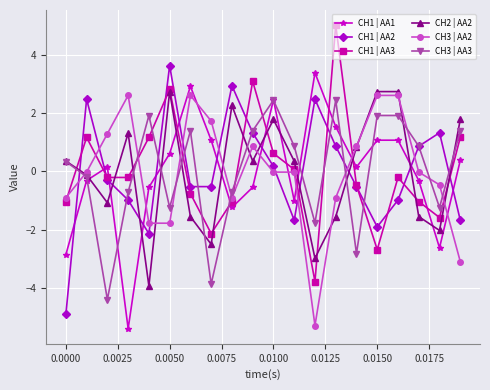

True or false: CH1 | AA1 has more than 0 interior local peaks.

True